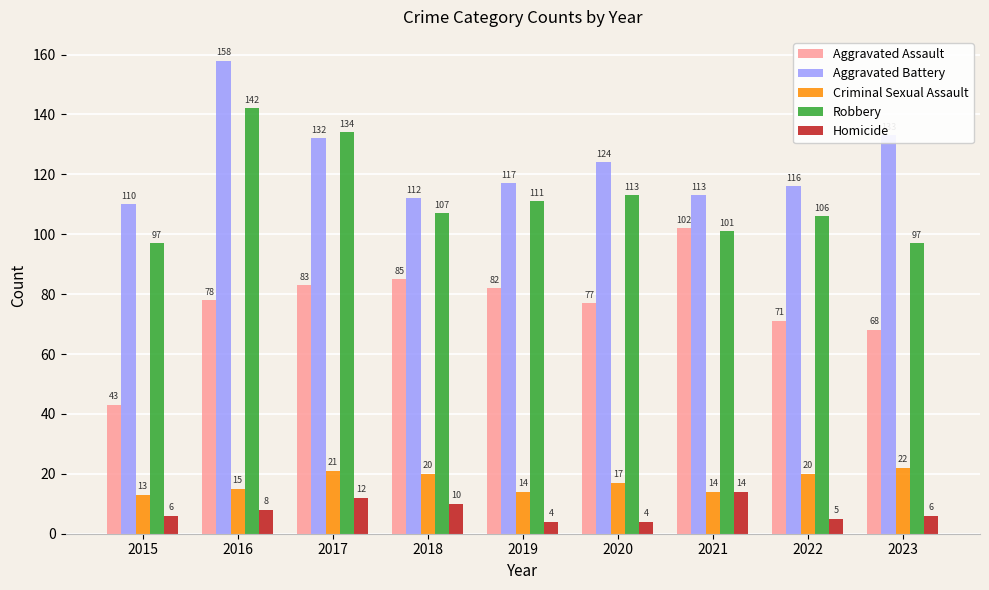

At how many categories does at least one series exceed 130?

3